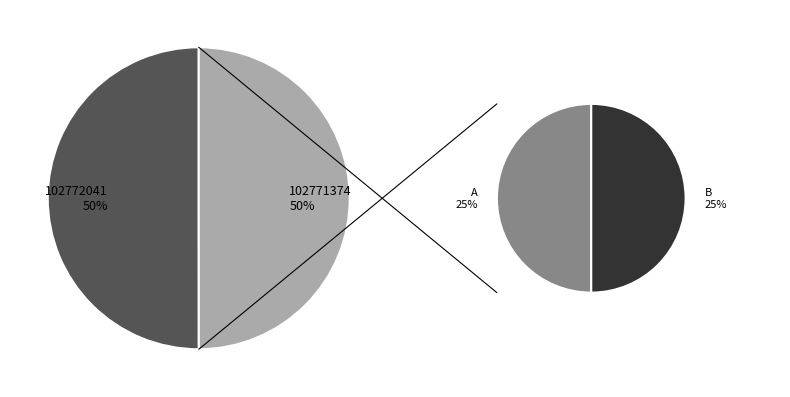

Do 102771374 and 102772041 together represent more than half of the pie?

Yes